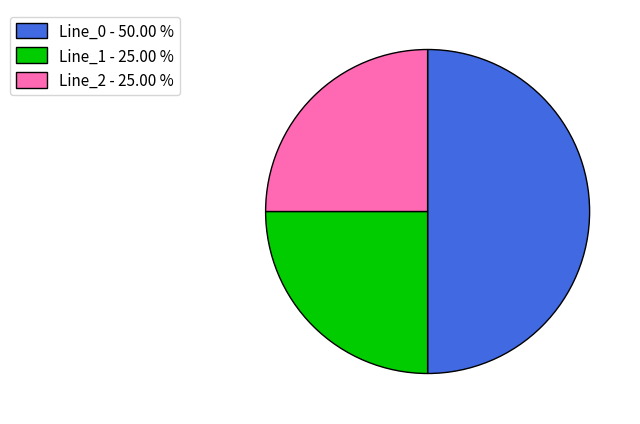

True or false: Line_1 accounts for 38% of the total.

False